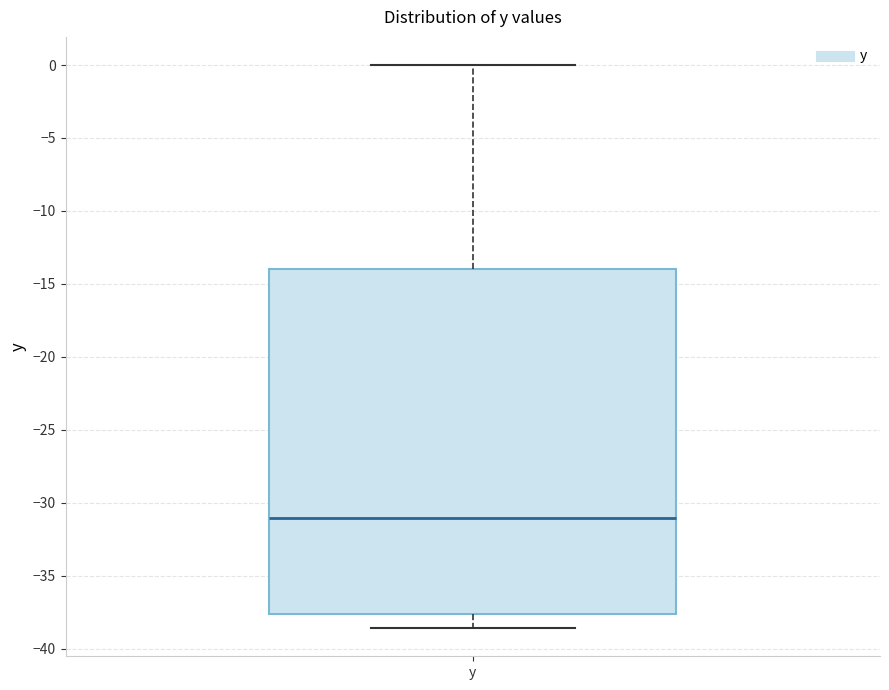

Transcribe this box plot: give where the median line is, the range the box spans, and where the two whiskers end, as read against the y-axis. The values are not printed on the chart, so give them approximately, as read against the axis.

median -31.0, box -37.5 to -14.0, whiskers -38.5 to 0.0